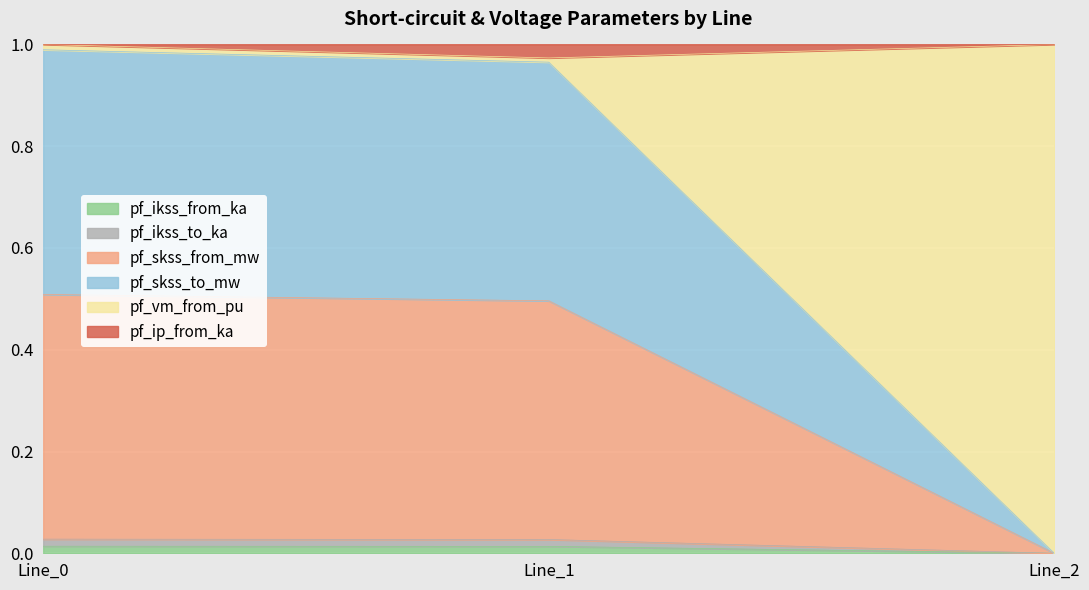

How many data points in pf_skss_to_mw are above 0?

2